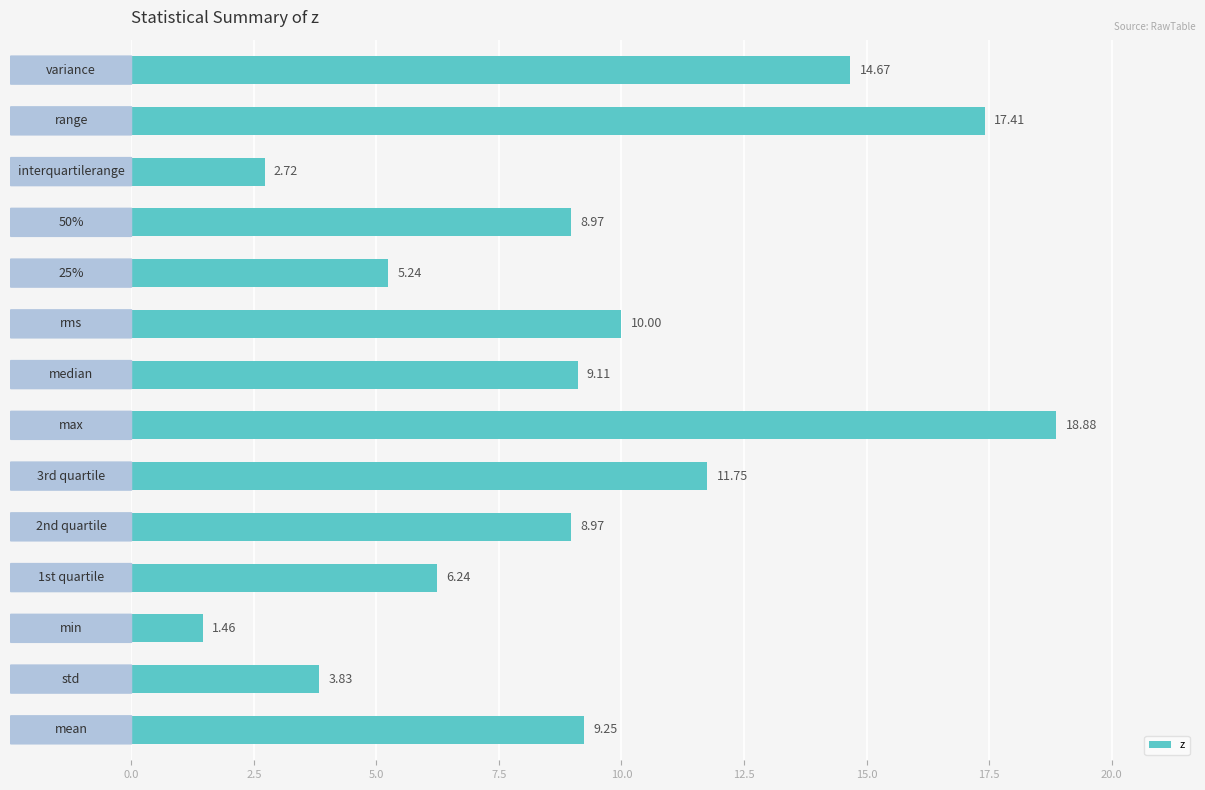

What is the sum of all values?

128.5